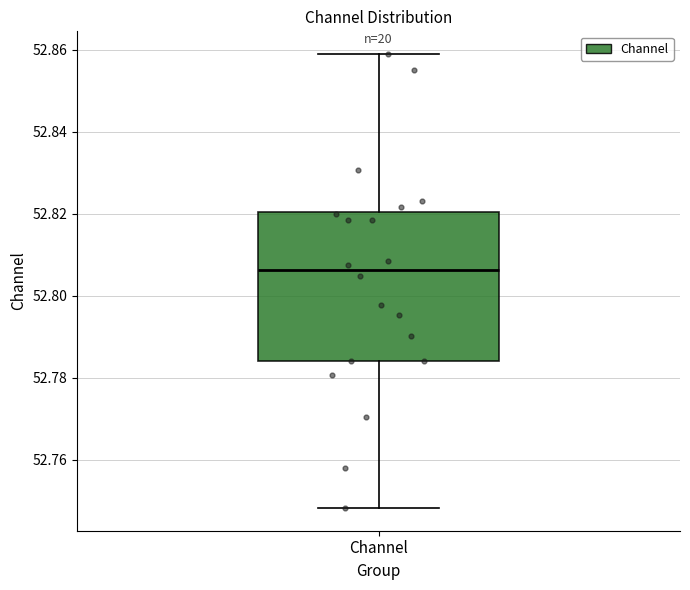

Where does the median line of the box for Channel sit on the y-axis? The values are not printed on the chart, so give them approximately, as read against the axis.

52.806